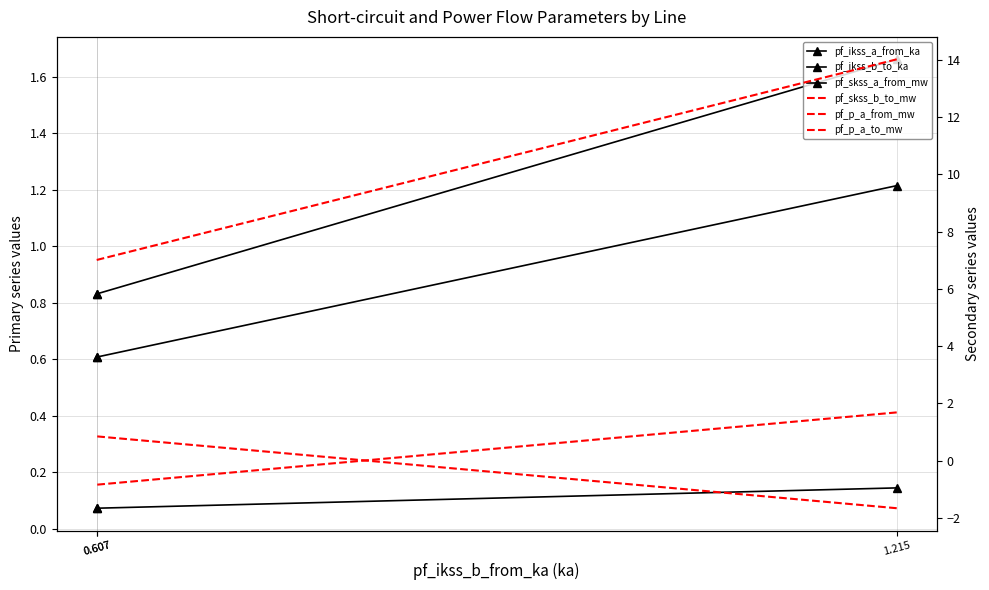

Count the number of categories in the chart.

3